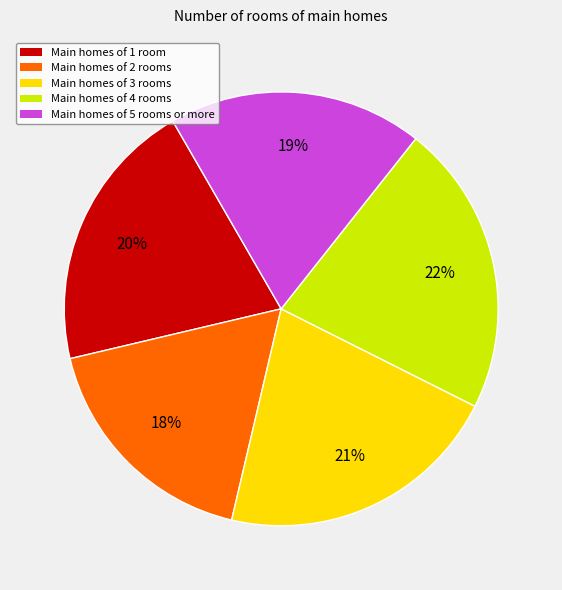

Is there any slice that represents more than half of the pie?

No